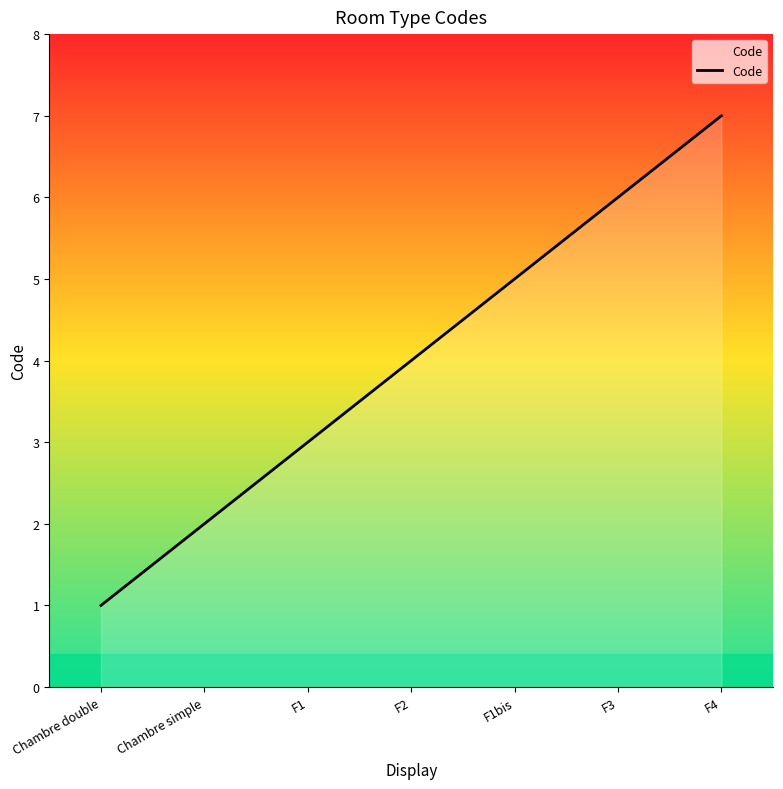

What is the average value?

4